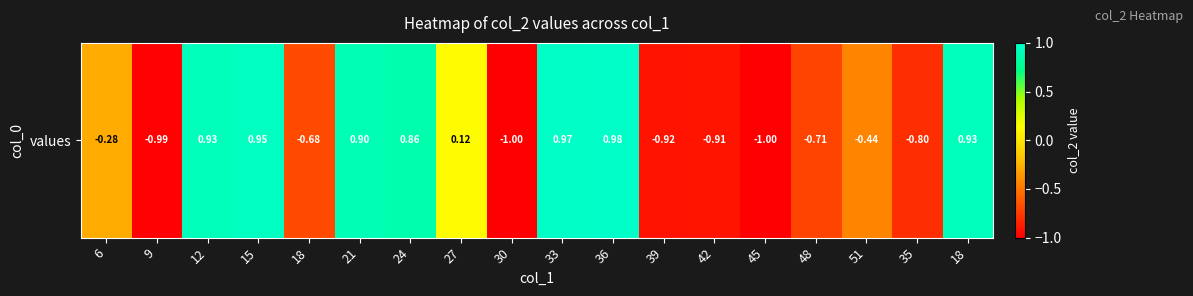

What is the smallest value displayed?

-1.0